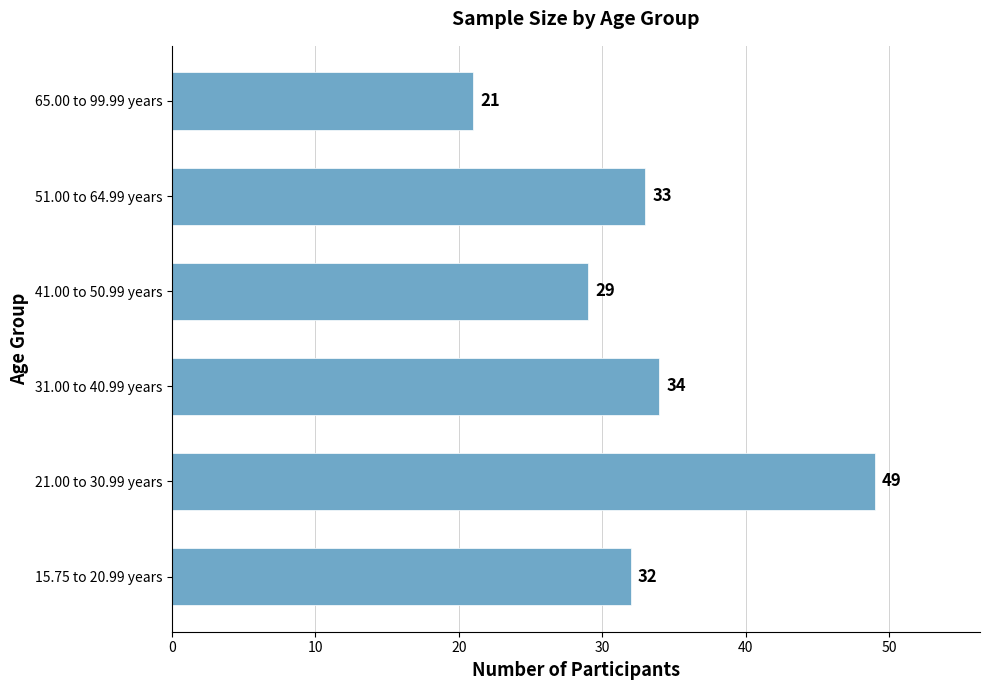

The chart shows a value of 49 at 15.75 to 20.99 years. True or false?

False